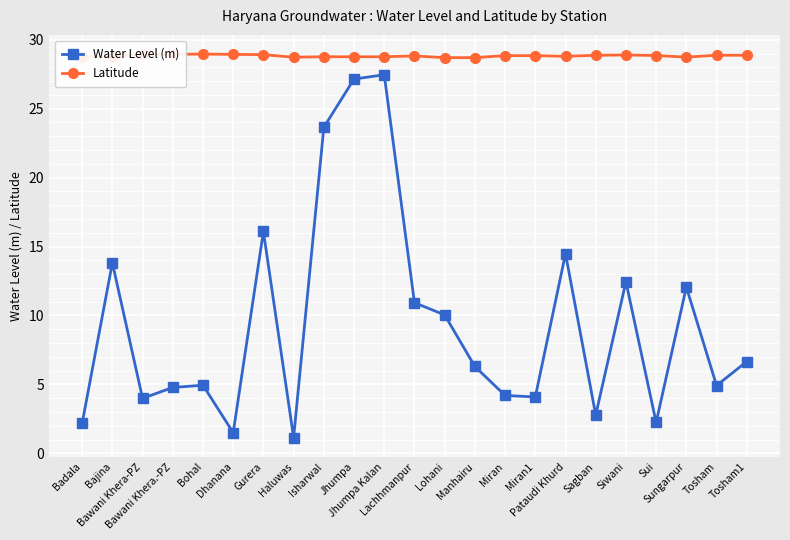

What is the value of the Latitude point at the 2nd from the left?

28.8